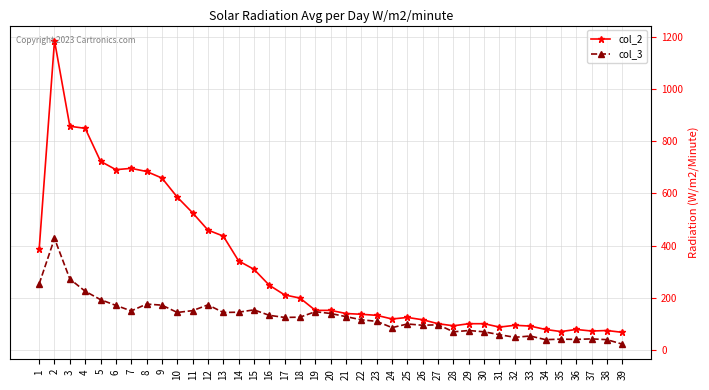

Rank the series by their maximum value, from highest to lowest.

col_2, col_3